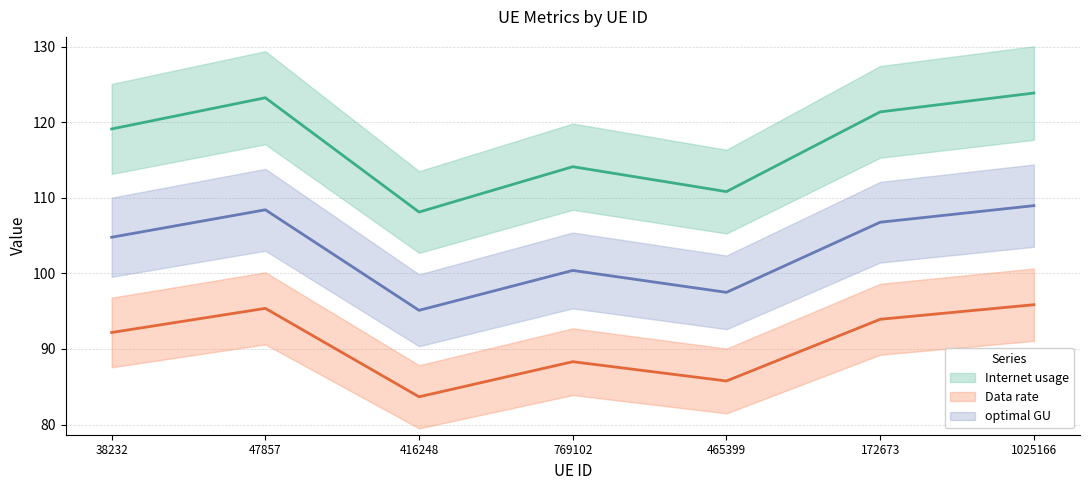

At which category does the chart reach its minimum across all series?

416248